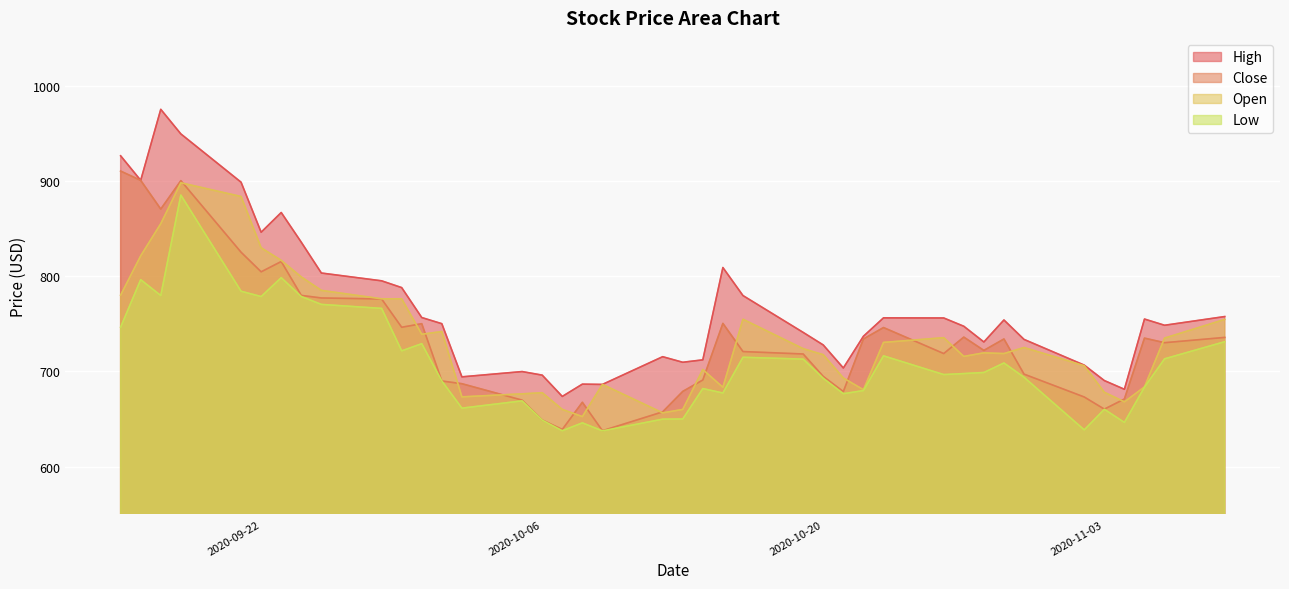

How many values in the Close series exceed 730?

20